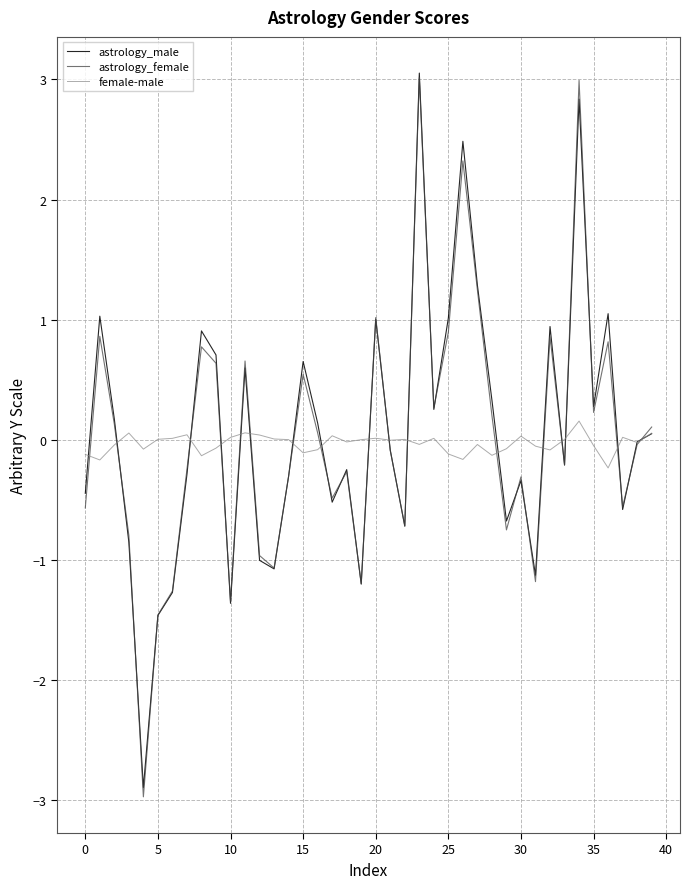

True or false: astrology_female and astrology_male intersect in this chart.

True